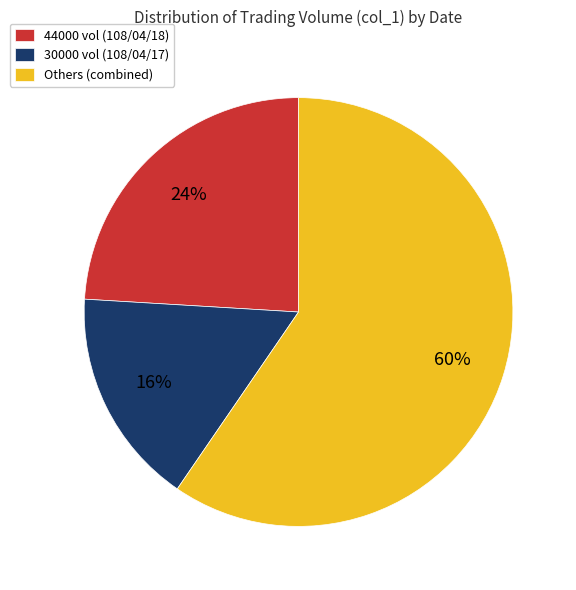

Is the sum of Others (combined) and 44000 vol (108/04/18) greater than half?

Yes